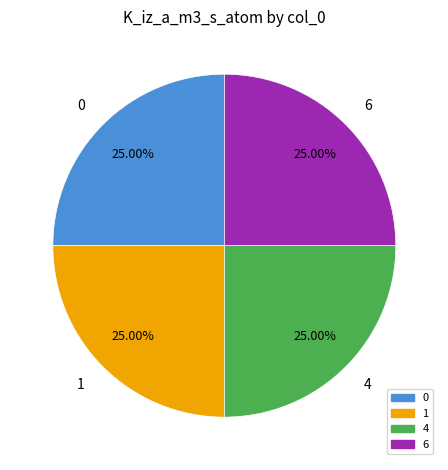

To the nearest percent, what is the difference between the largest and smallest slice percentages?

0%